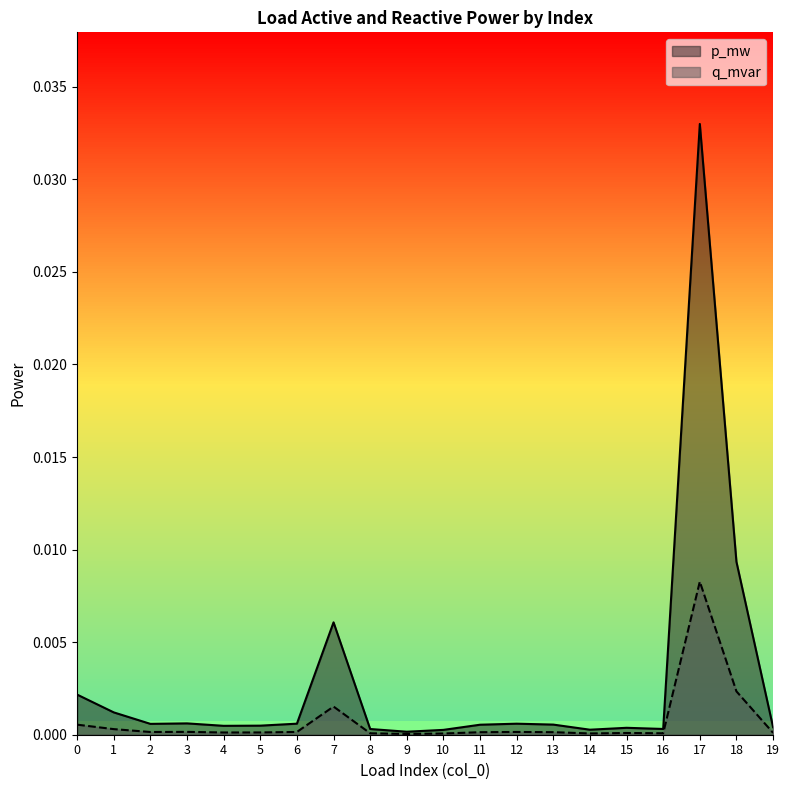

Is it true that q_mvar equals 0.0 at 18?

True